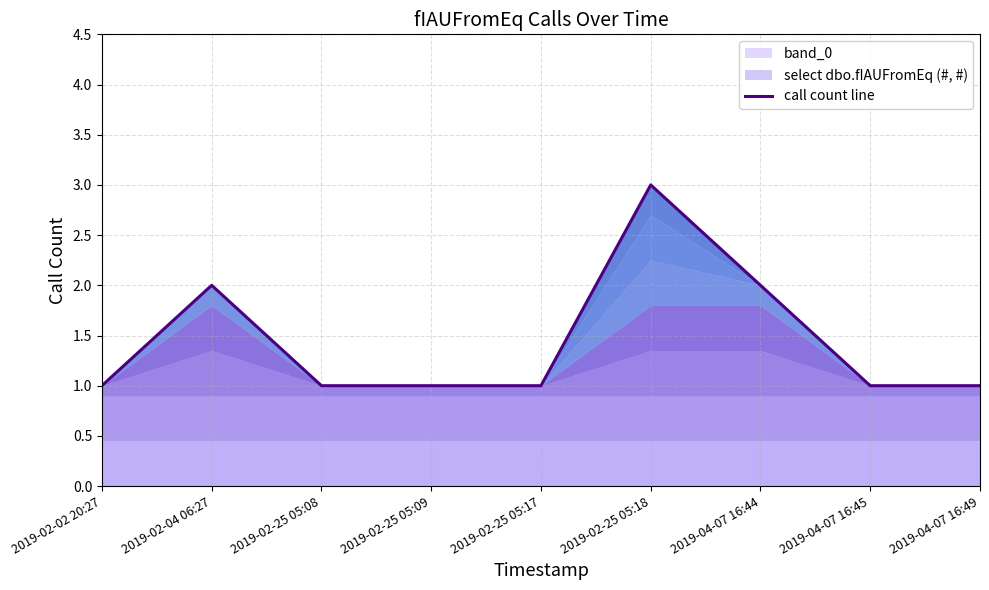

The chart shows a value of 3 at 2019-02-25 05:18. True or false?

True